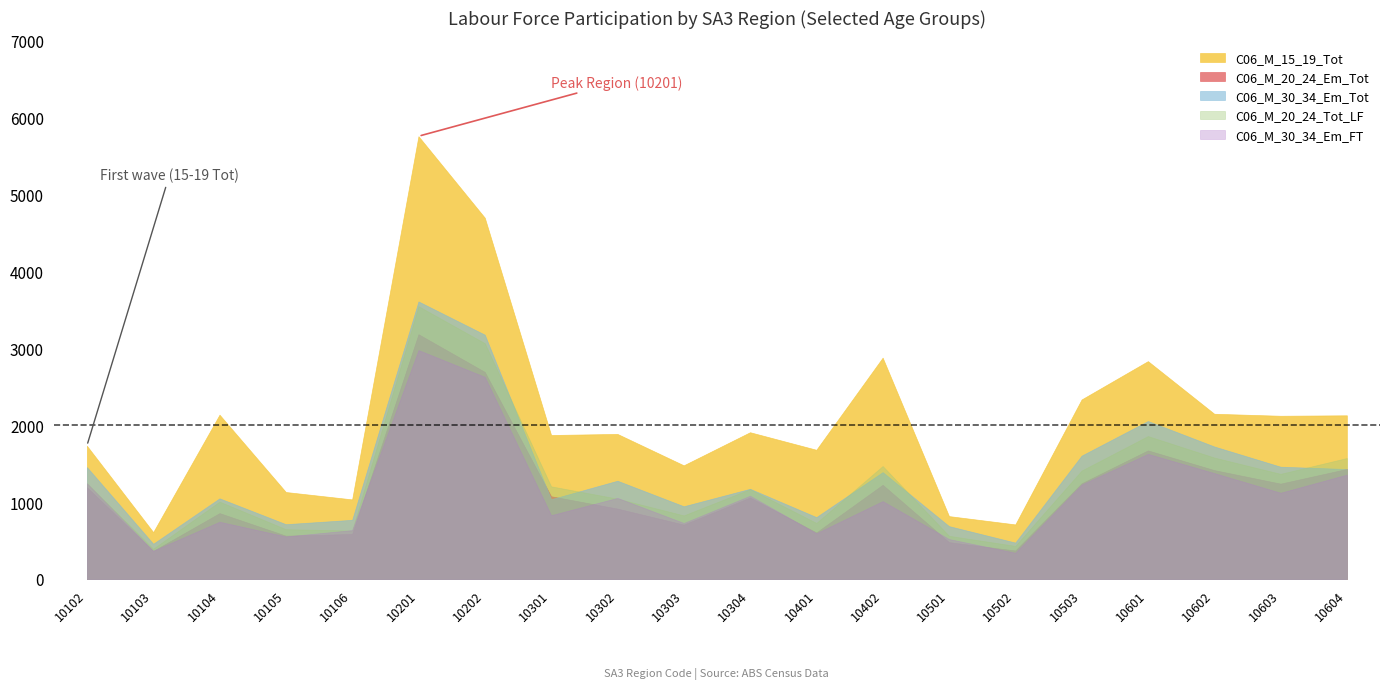

True or false: C06_M_30_34_Em_Tot has a value of 713 at 10105.

True